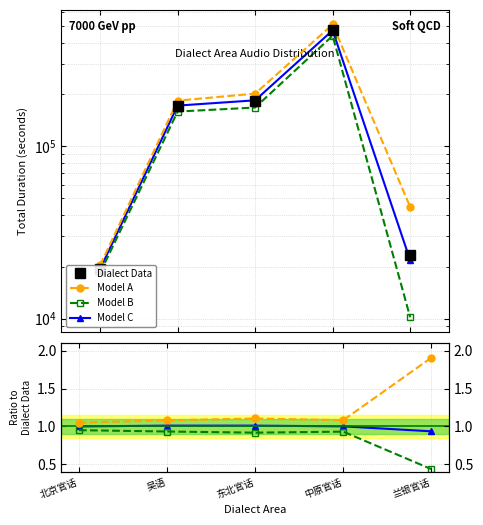

At which category is the sum across all series the highest?

中原官话